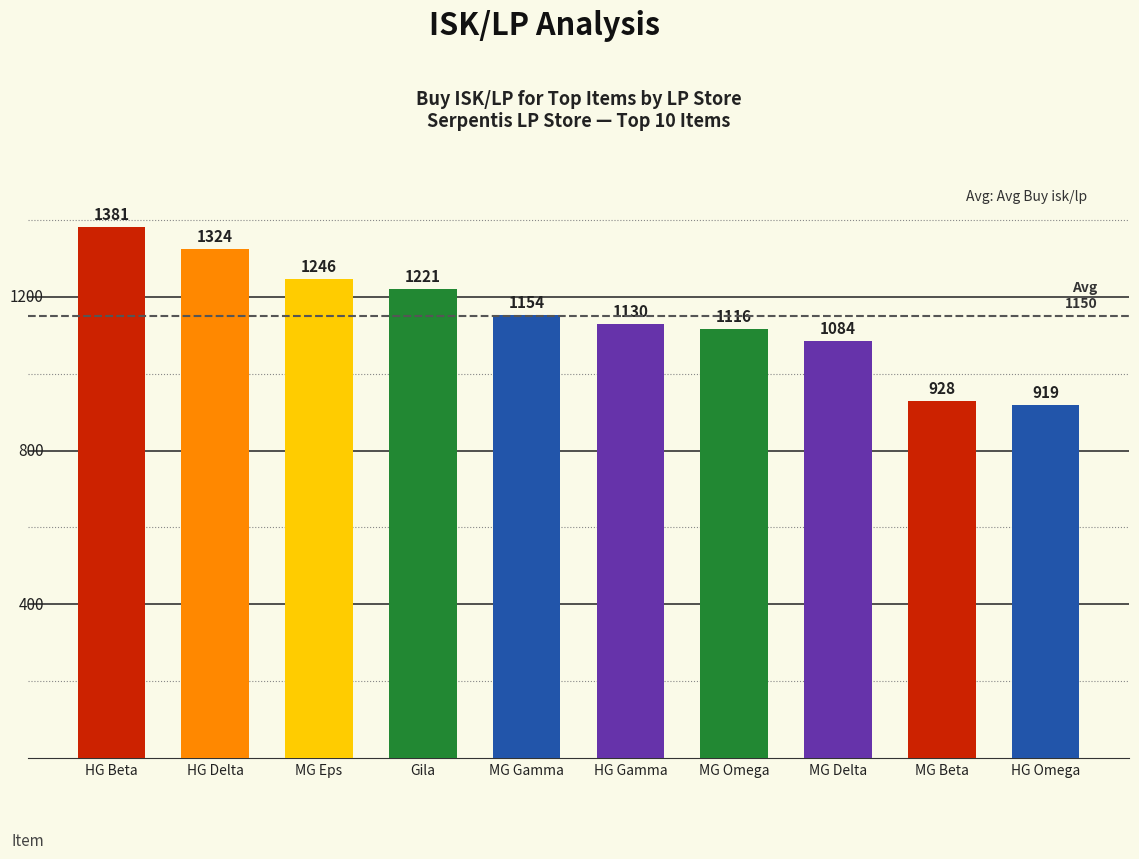

What is the difference between the maximum and second lowest values?

452.5